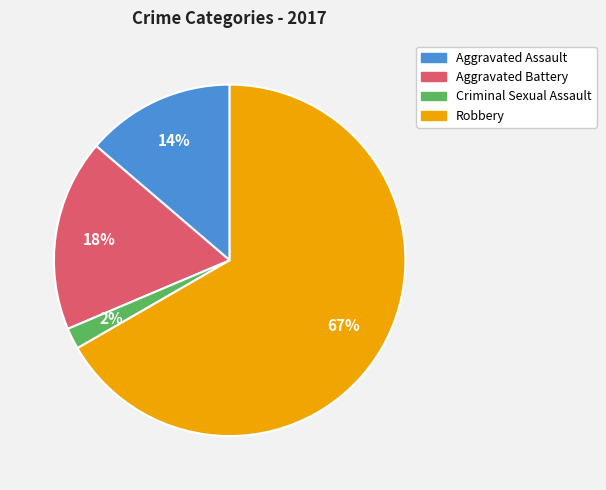

True or false: Robbery accounts for 55% of the total.

False